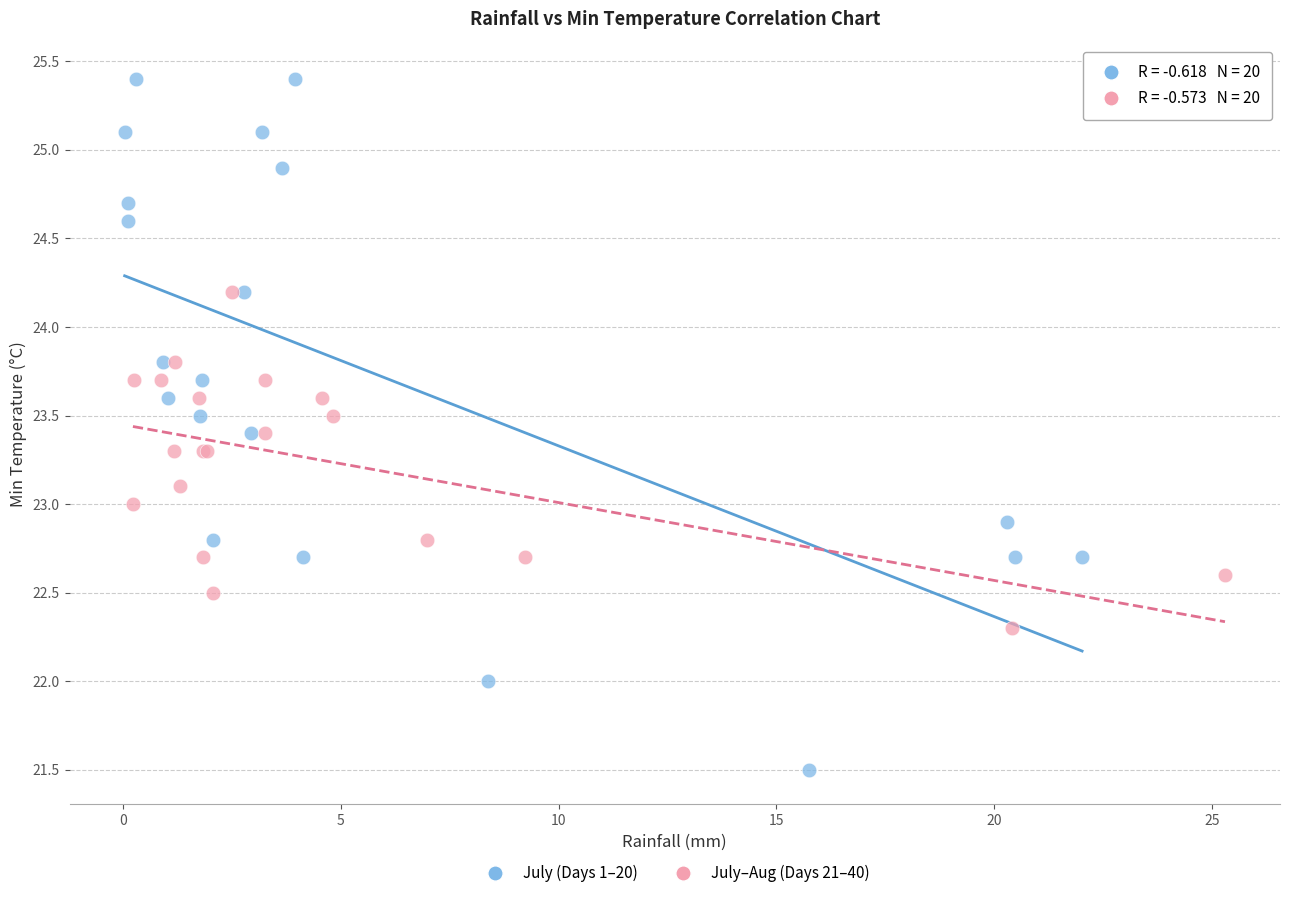

Which series has the largest Y range (max minus min)?

July (Days 1–20)